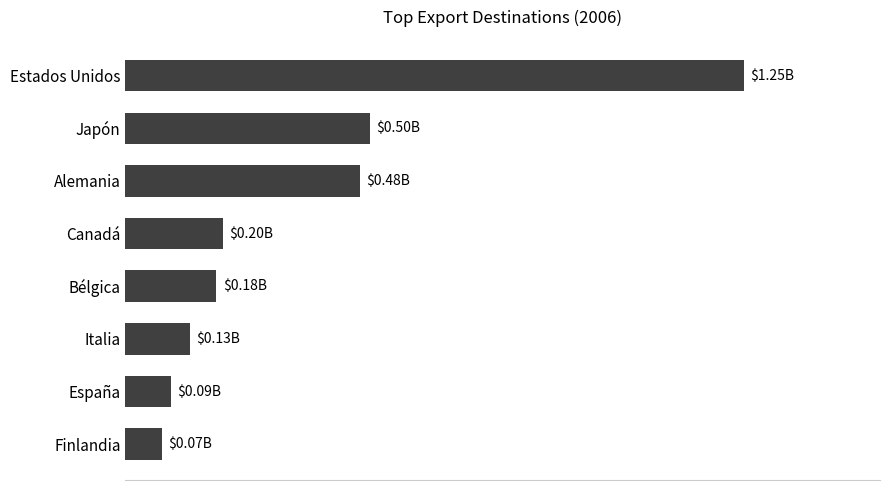

What is the sum of all values?

2901711545.6